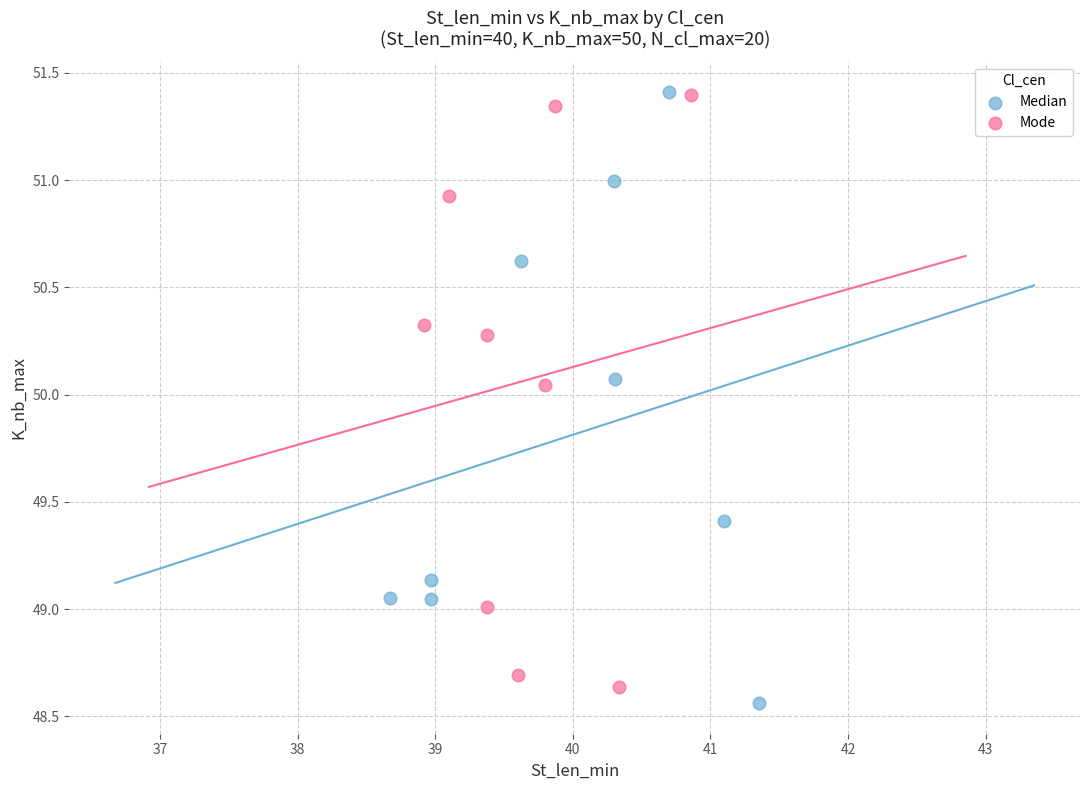

Which series has the largest Y range (max minus min)?

Median